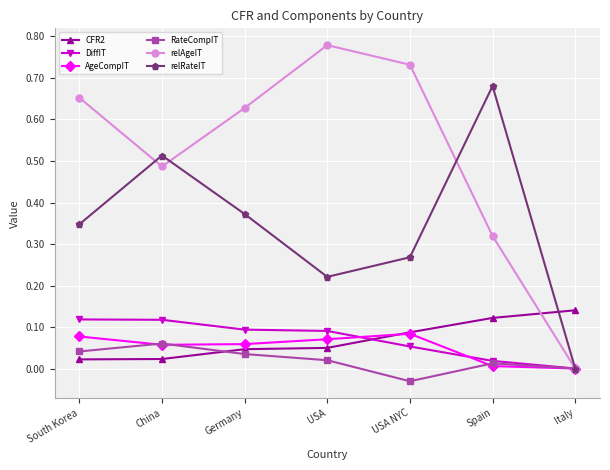

Does the chart have visible grid lines?

Yes